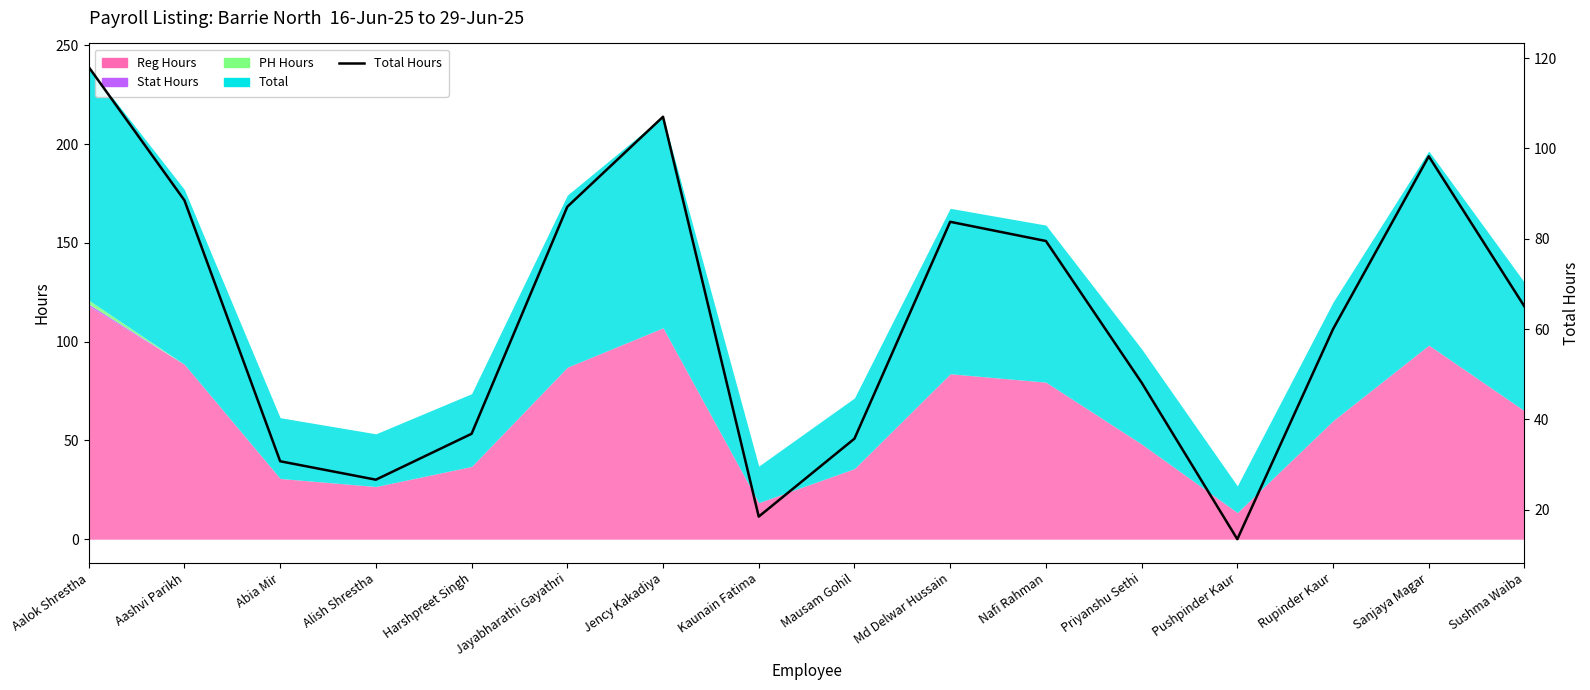

True or false: the data shows 18.7 at Pushpinder Kaur.

False